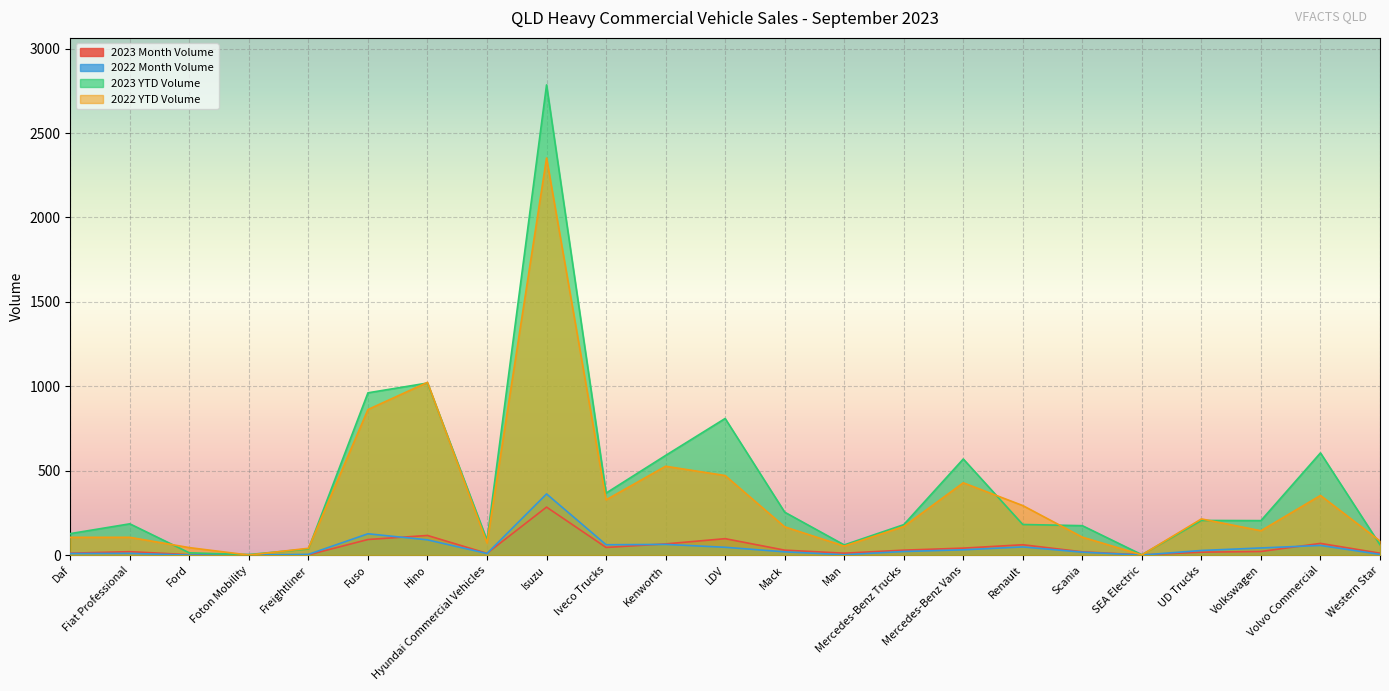

Which series has the largest total across all categories?

2023 YTD Volume